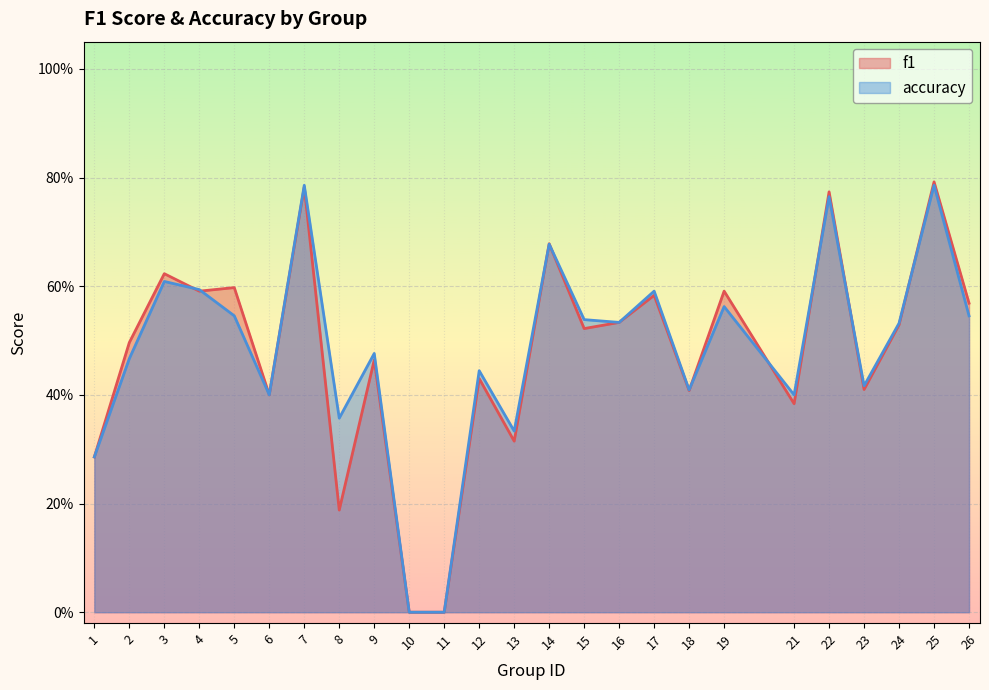

Reading left to right, list all the values displayed in this chart.

f1: 0.3	0.5	0.6	0.6	0.6	0.4	0.8	0.2	0.5	0.0	0.0	0.4	0.3	0.7	0.5	0.5	0.6	0.4	0.6	0.4	0.8	0.4	0.5	0.8	0.6
accuracy: 0.3	0.5	0.6	0.6	0.5	0.4	0.8	0.4	0.5	0.0	0.0	0.4	0.3	0.7	0.5	0.5	0.6	0.4	0.6	0.4	0.8	0.4	0.5	0.8	0.5